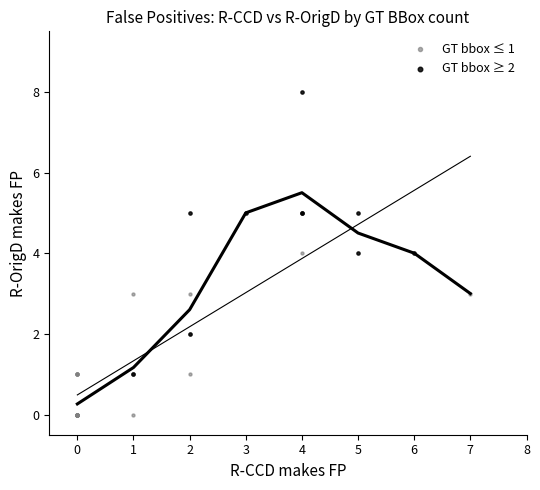

Which series reaches the minimum Y coordinate?

GT bbox ≤ 1